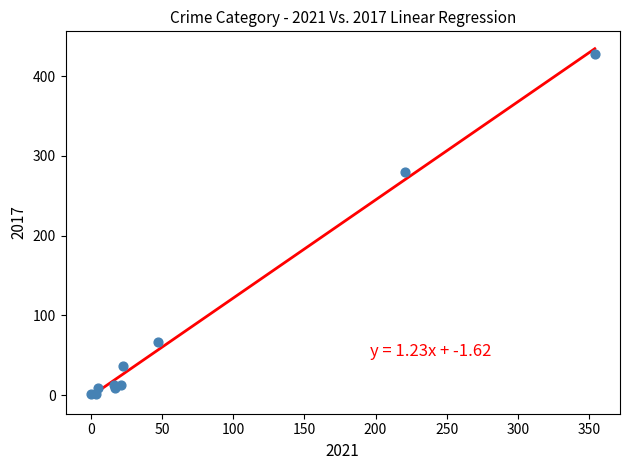

What Y value in the scatter plot is closest to 214?

280